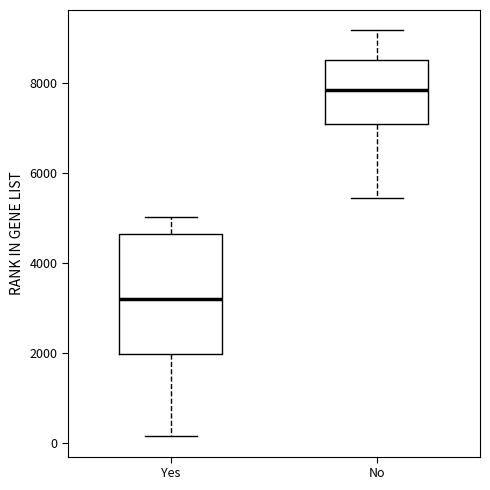

Comparing the boxes themselves (not the whiskers), which one is the tallest?

Yes